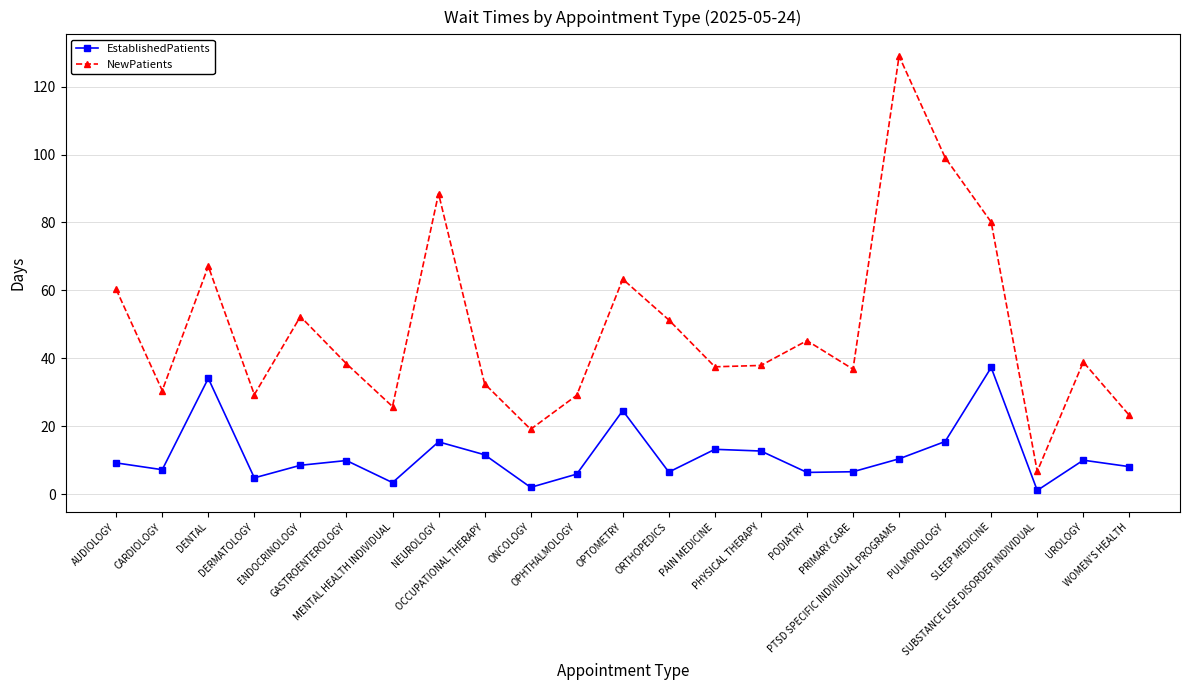

At how many categories does at least one series exceed 71?

4